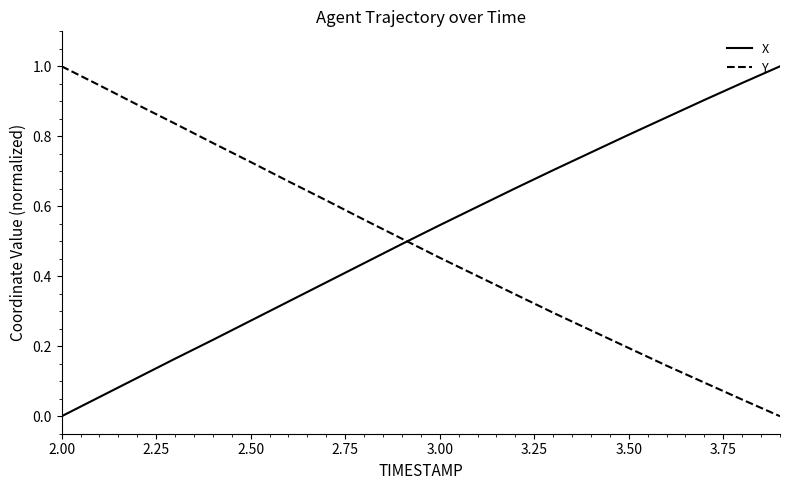

True or false: Y and X cross at least once.

True